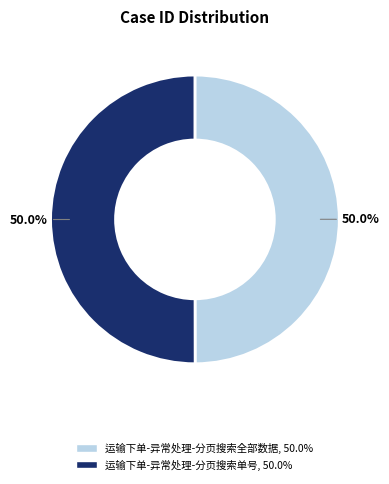

What is the total percentage of 运输下单-异常处理-分页搜索单号 and 运输下单-异常处理-分页搜索全部数据?

100.0%